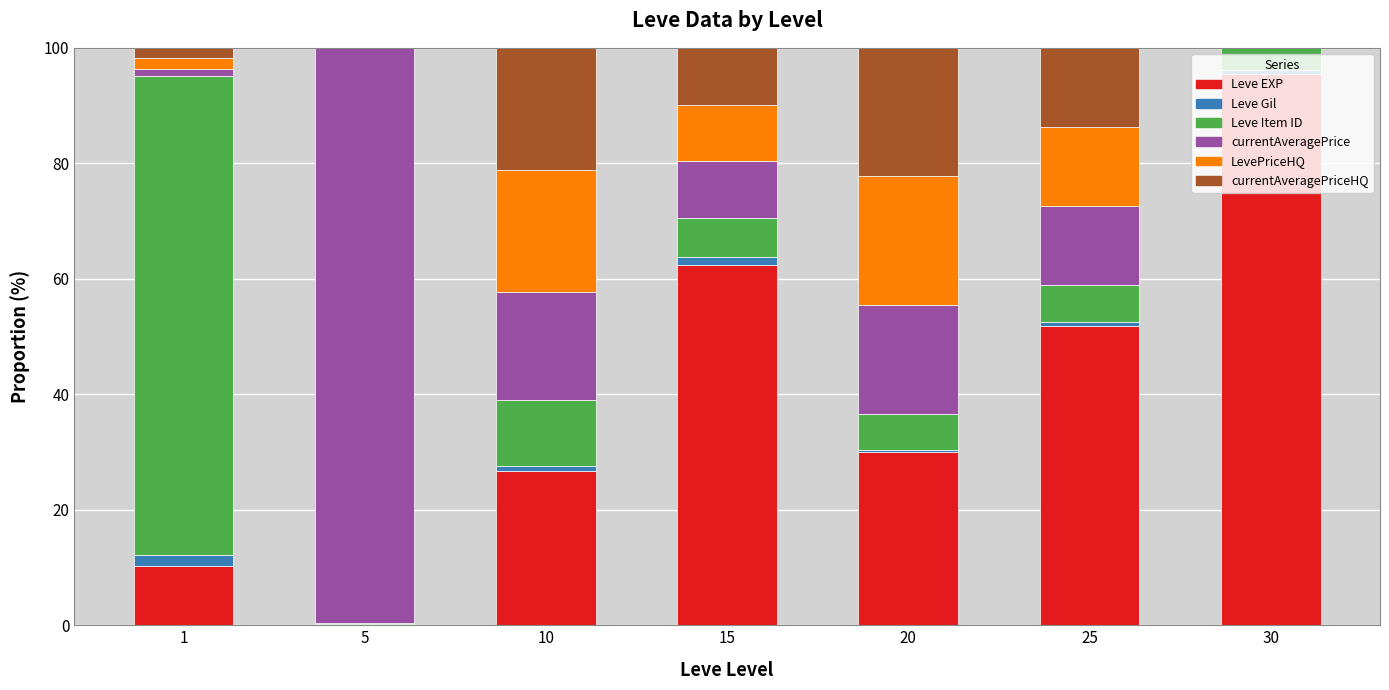

The value of Leve EXP at 25 is 51.8. True or false?

True